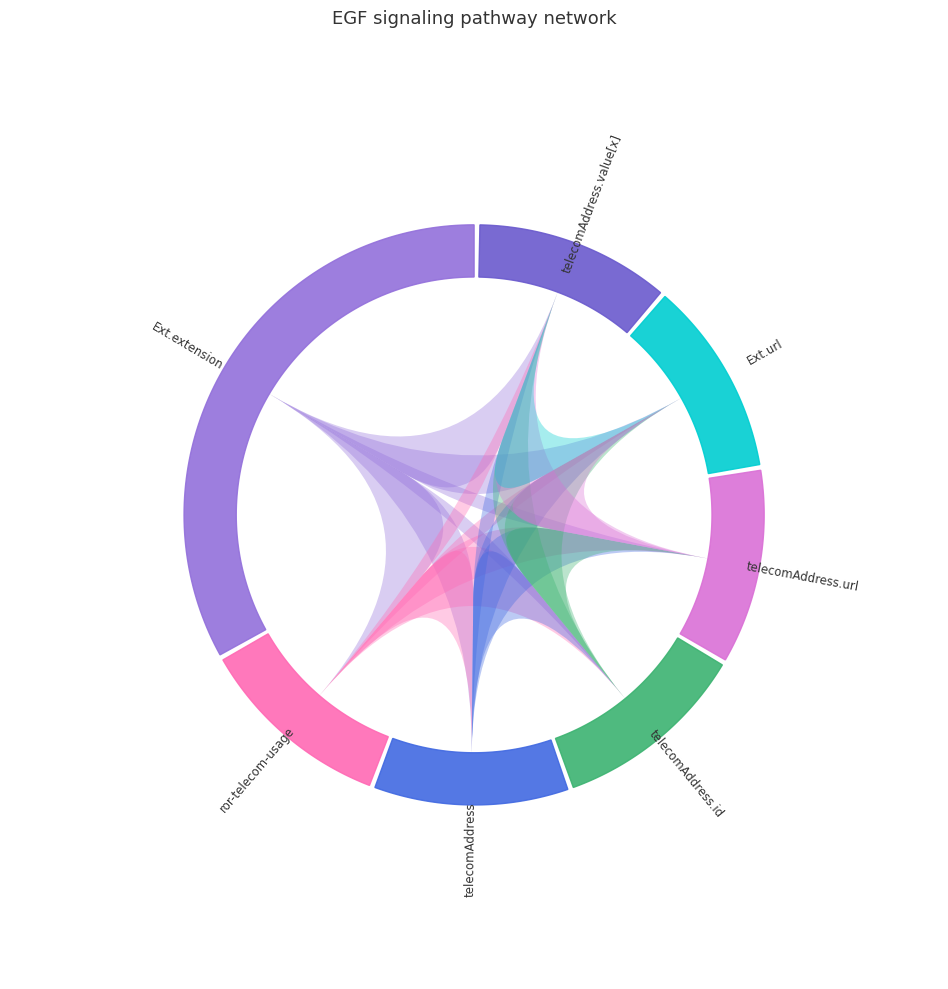

Do Extension.extension:telecomAddress.value[x] and Extension.extension:telecomAddress.url together represent more than half of the pie?

No